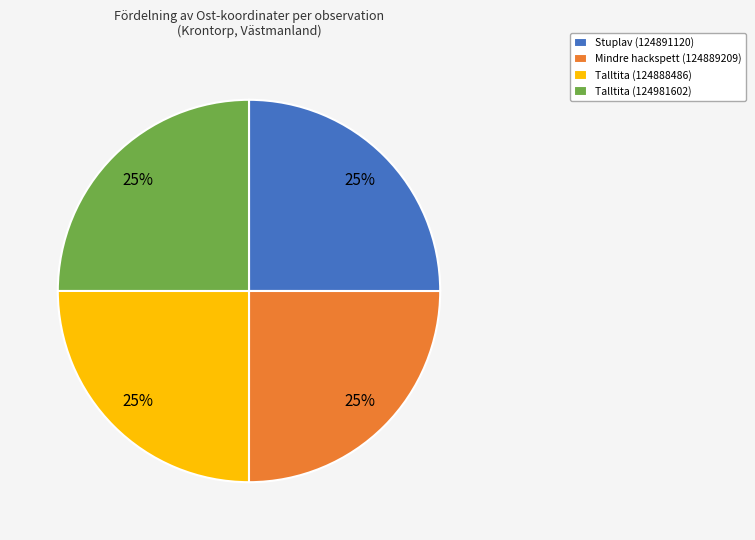

The Talltita (124981602) slice represents 25% of the pie. True or false?

True